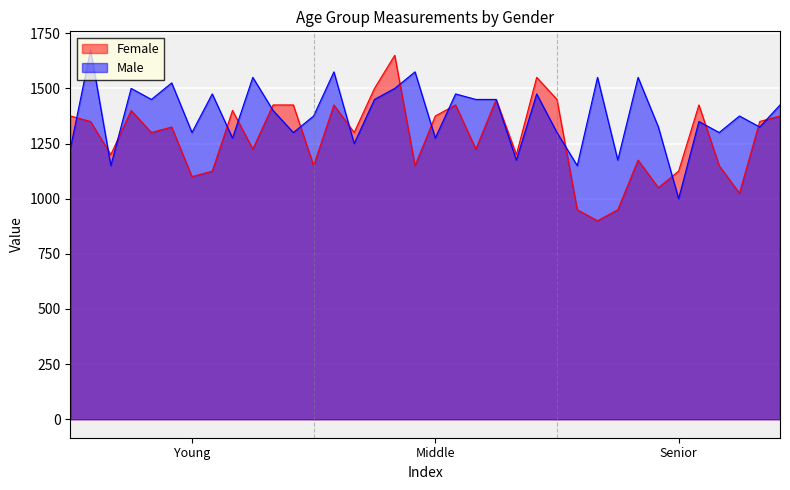

What value does the Male series have at Young?

1300